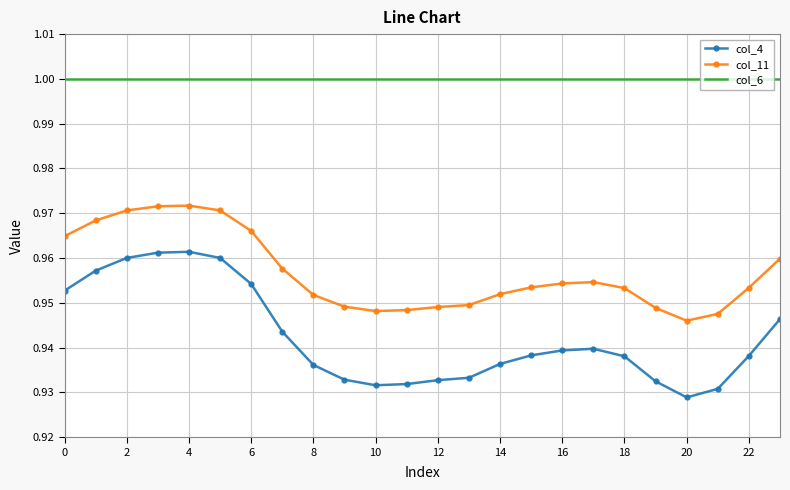

Rank the series by their maximum value, from lowest to highest.

col_4, col_11, col_6